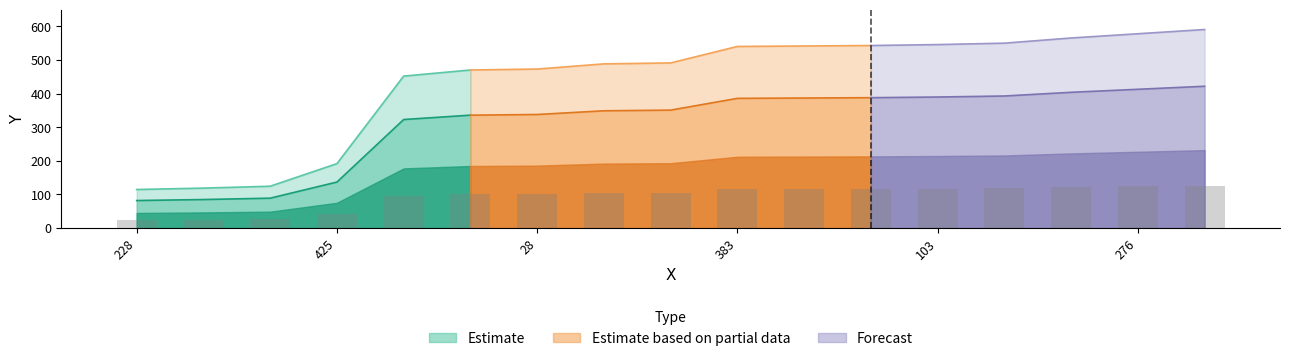

Approximately how many times larger is the value at 129 compared to 361?

4.6